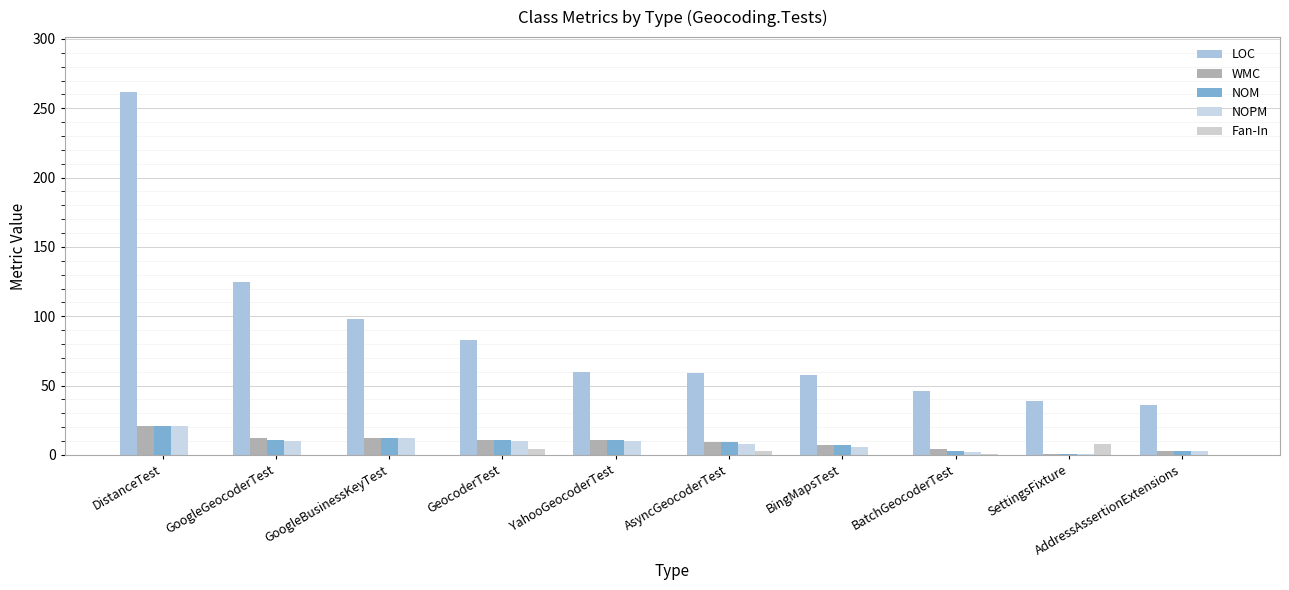

Rank the categories by NOM value from highest to lowest.

DistanceTest, GoogleBusinessKeyTest, GoogleGeocoderTest, GeocoderTest, YahooGeocoderTest, AsyncGeocoderTest, BingMapsTest, BatchGeocoderTest, AddressAssertionExtensions, SettingsFixture